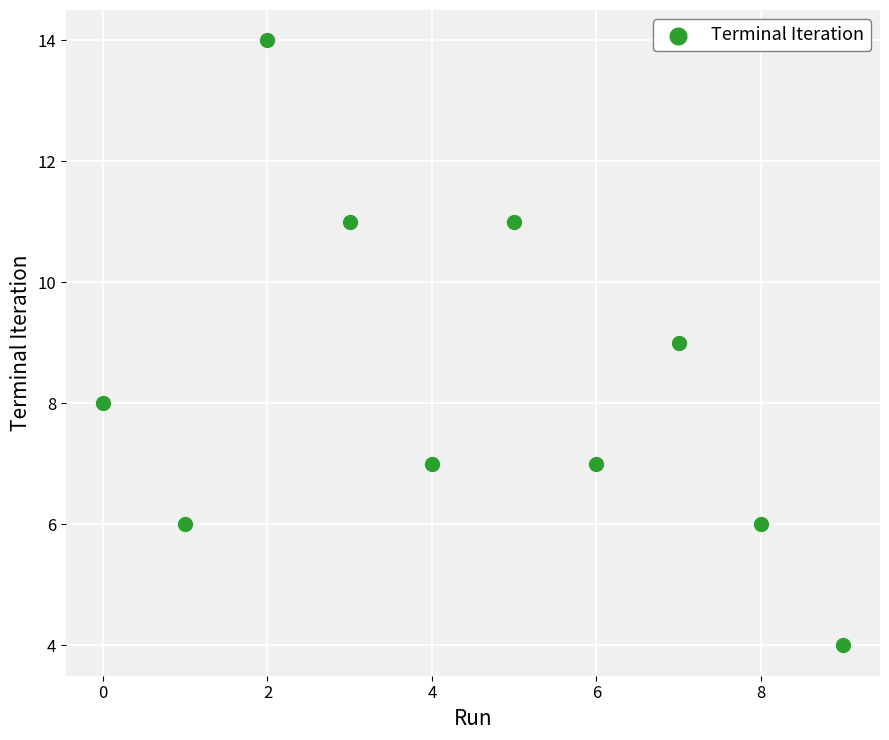

What is the range of Y values (max minus min)?

10